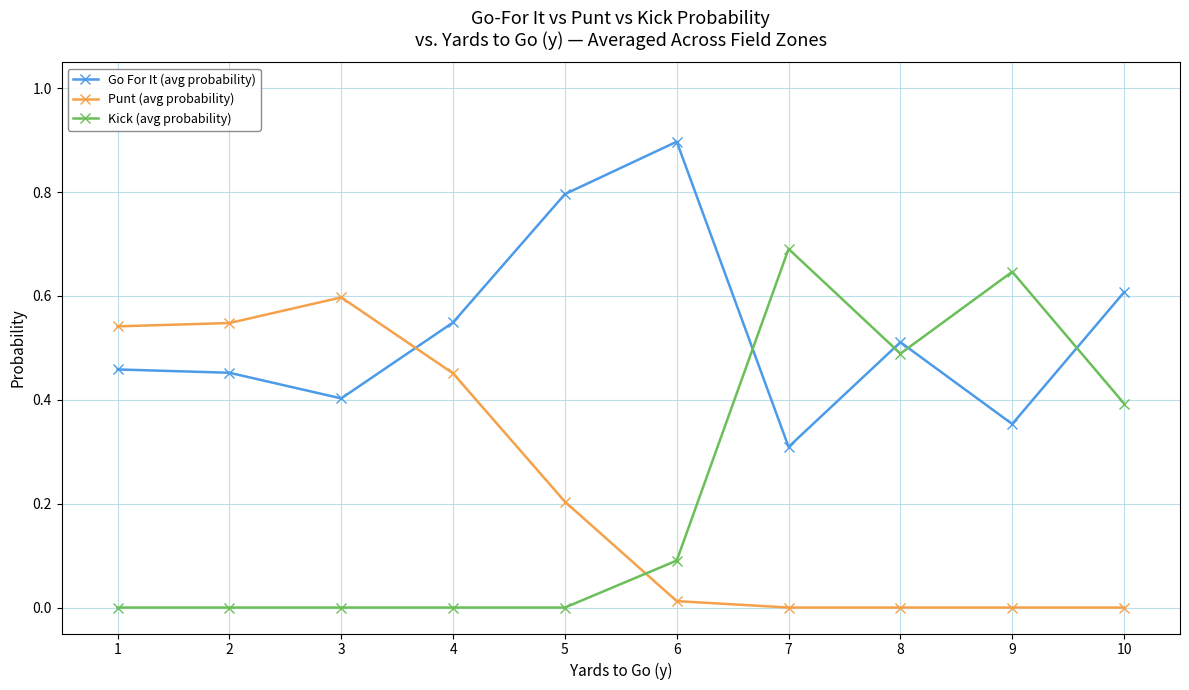

Rank the series at 2 from lowest to highest value.

Kick (avg probability), Go For It (avg probability), Punt (avg probability)